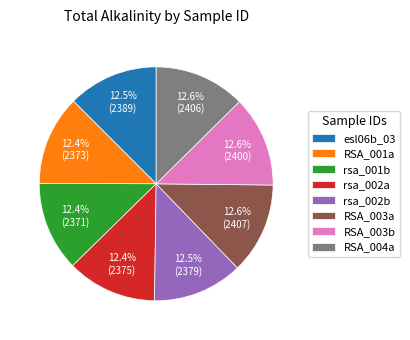

Does RSA_001a account for over 50% of the chart?

No